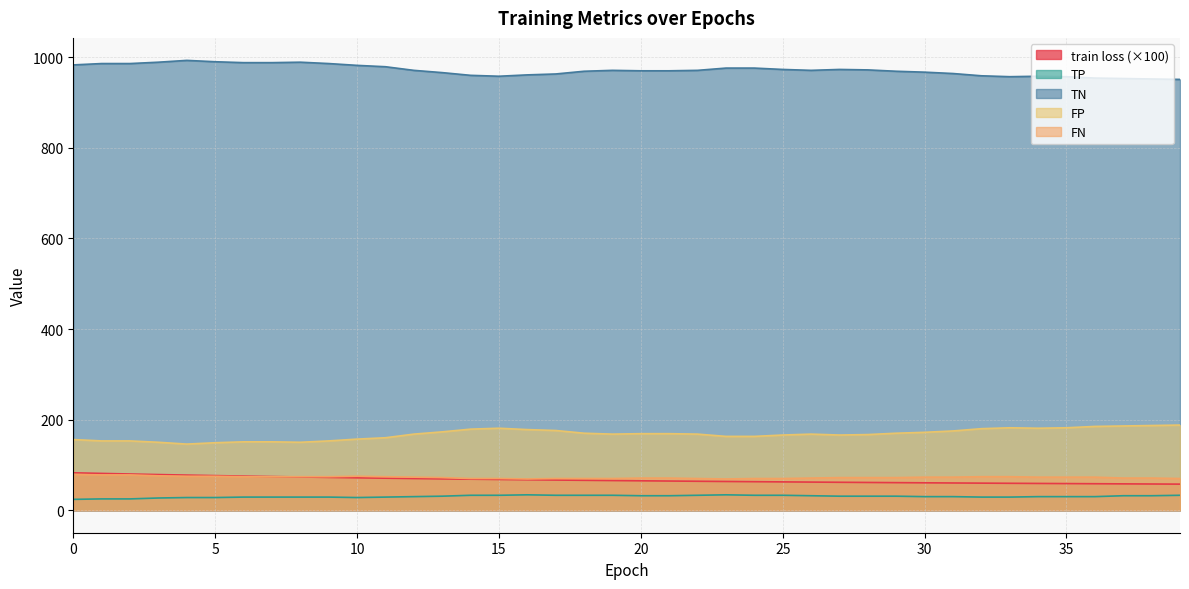

Does the chart display data point markers on the line(s)?

No